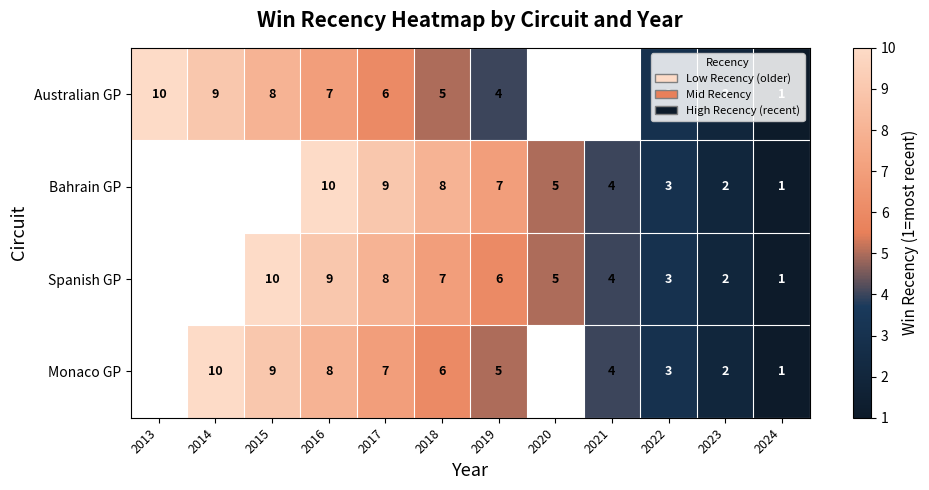

Is the value of Monaco GP at 2022 greater than the value of Spanish GP at 2015?

No